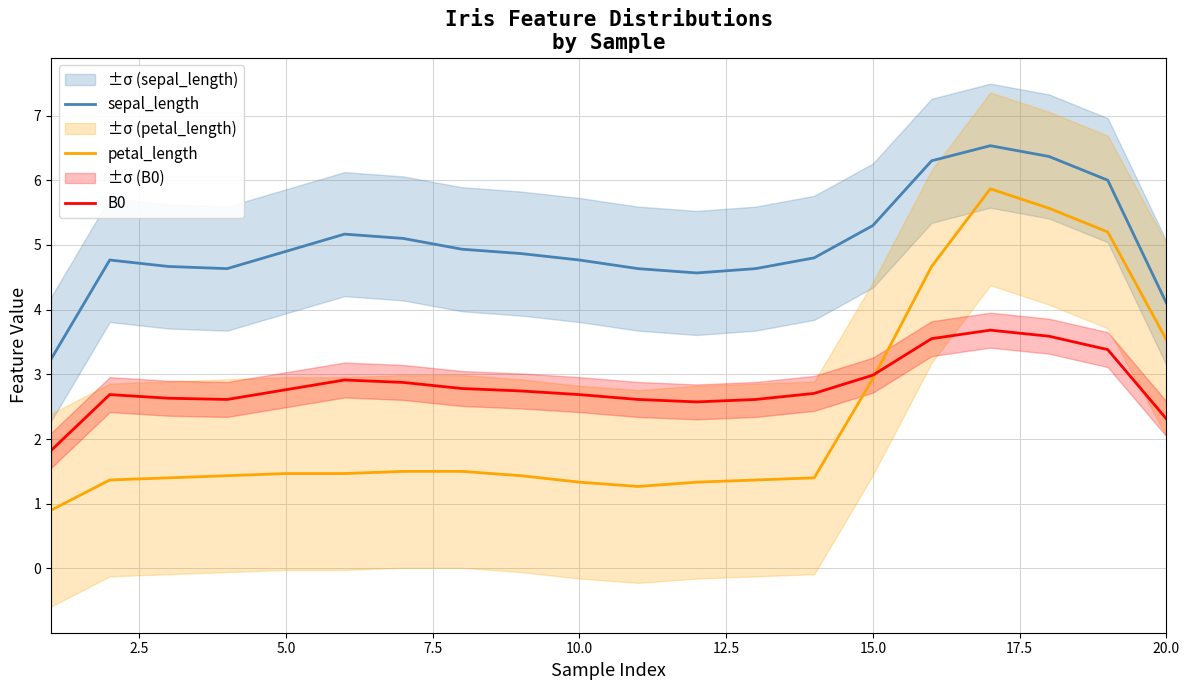

What is the difference between the maximum and minimum values in the petal_length series?

5.0